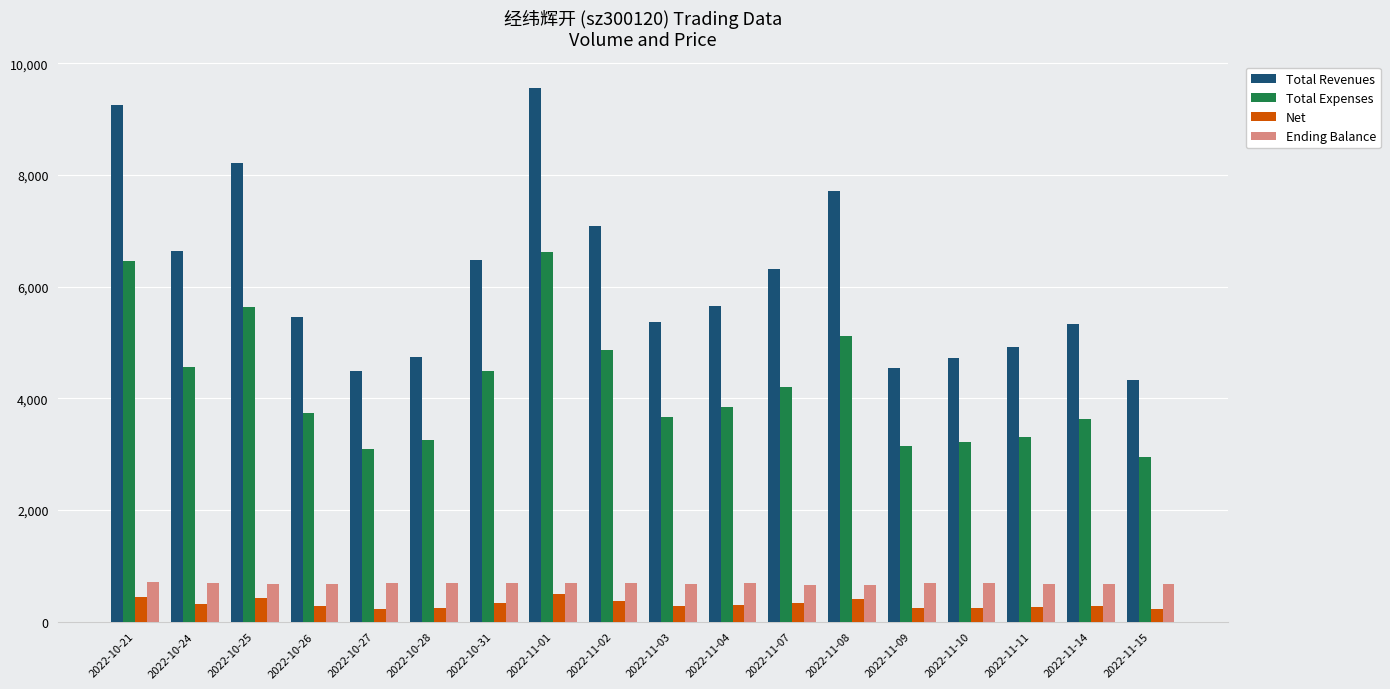

Is the value of Ending Balance at 2022-11-15 greater than the value of Total Expenses at 2022-10-28?

No